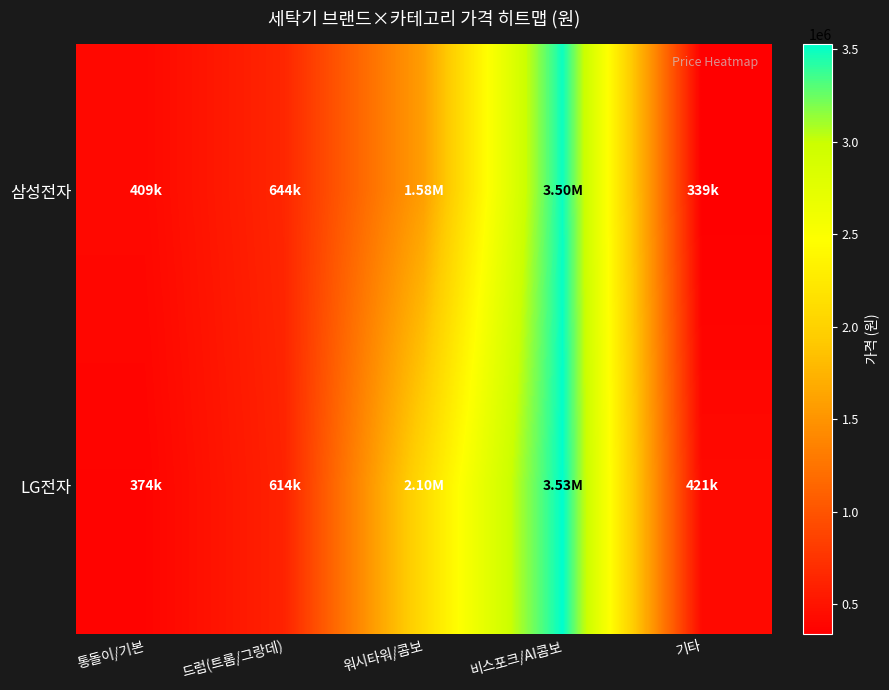

List the series in order of their overall mean, lowest first.

삼성전자, LG전자